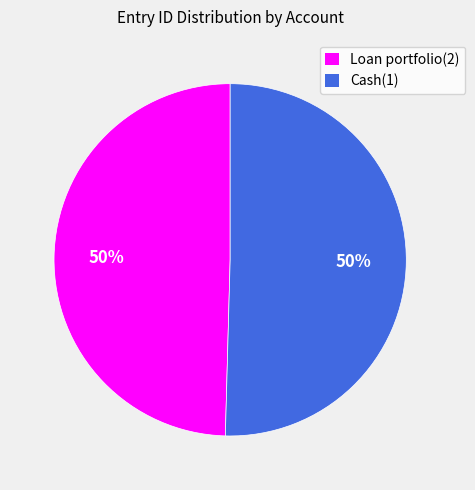

Combined, do Cash(1) and Loan portfolio(2) account for over 50%?

Yes